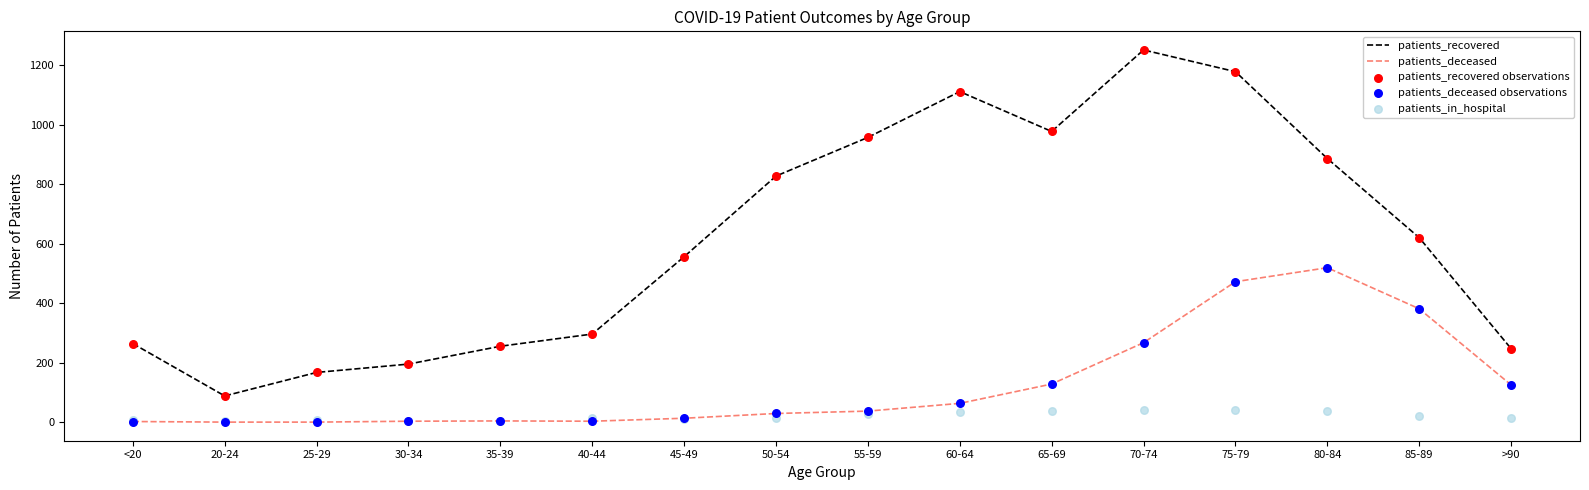

Which series contains the lowest Y value?

patients_deceased